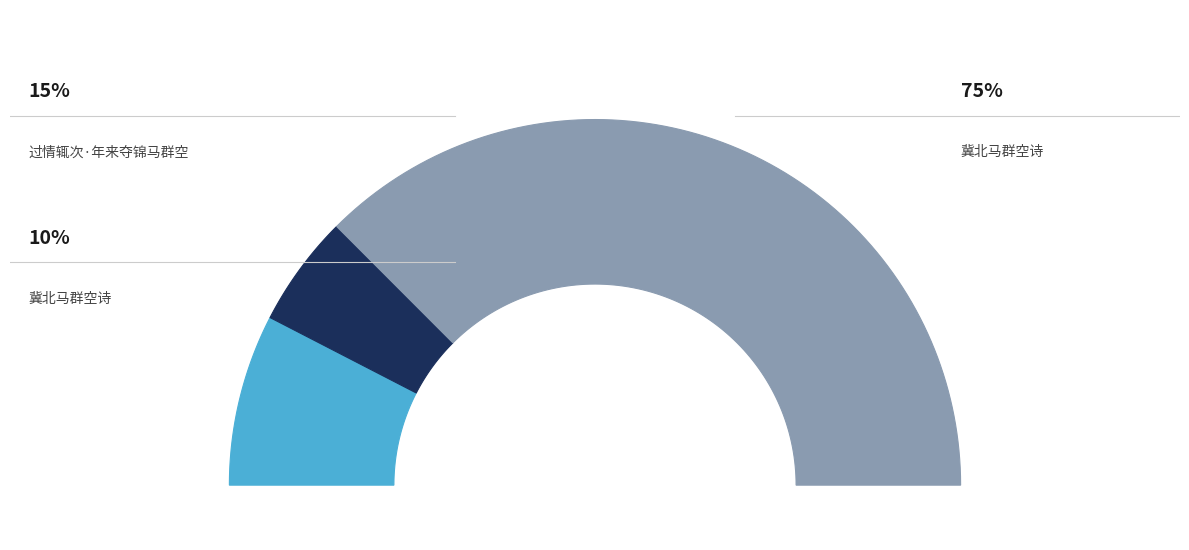

How many segments does this pie chart have?

3